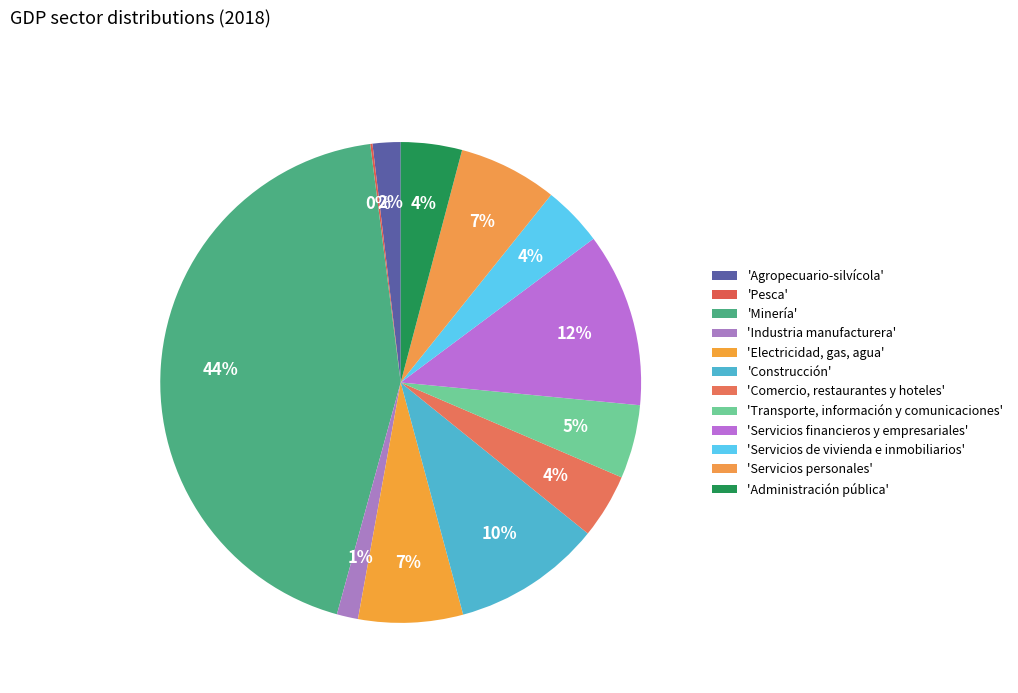

How many segments does this pie chart have?

12